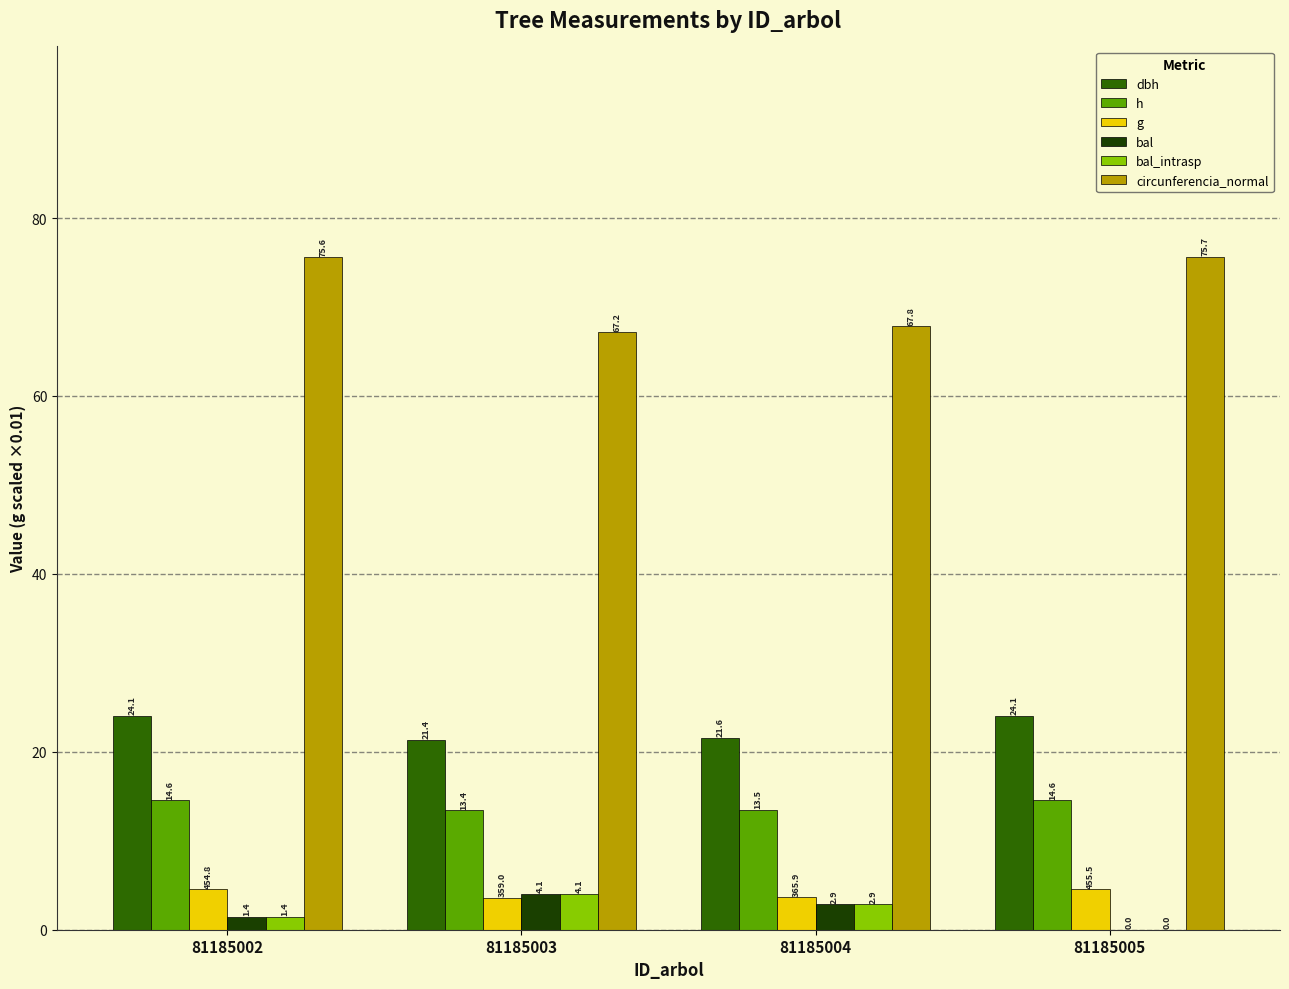

True or false: h has a value of 3.2 at 81185005.

False